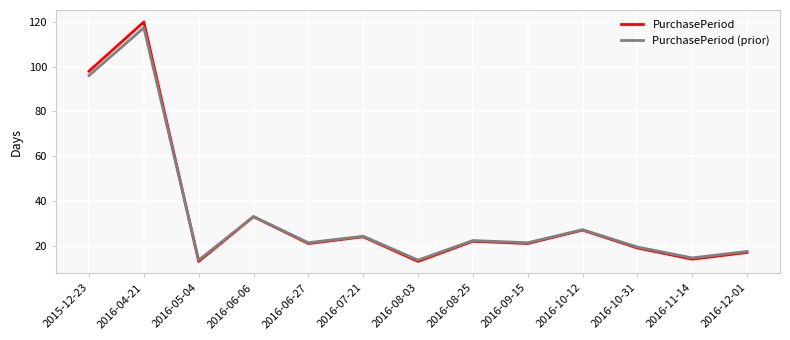

What is the minimum value for PurchasePeriod?

13.0